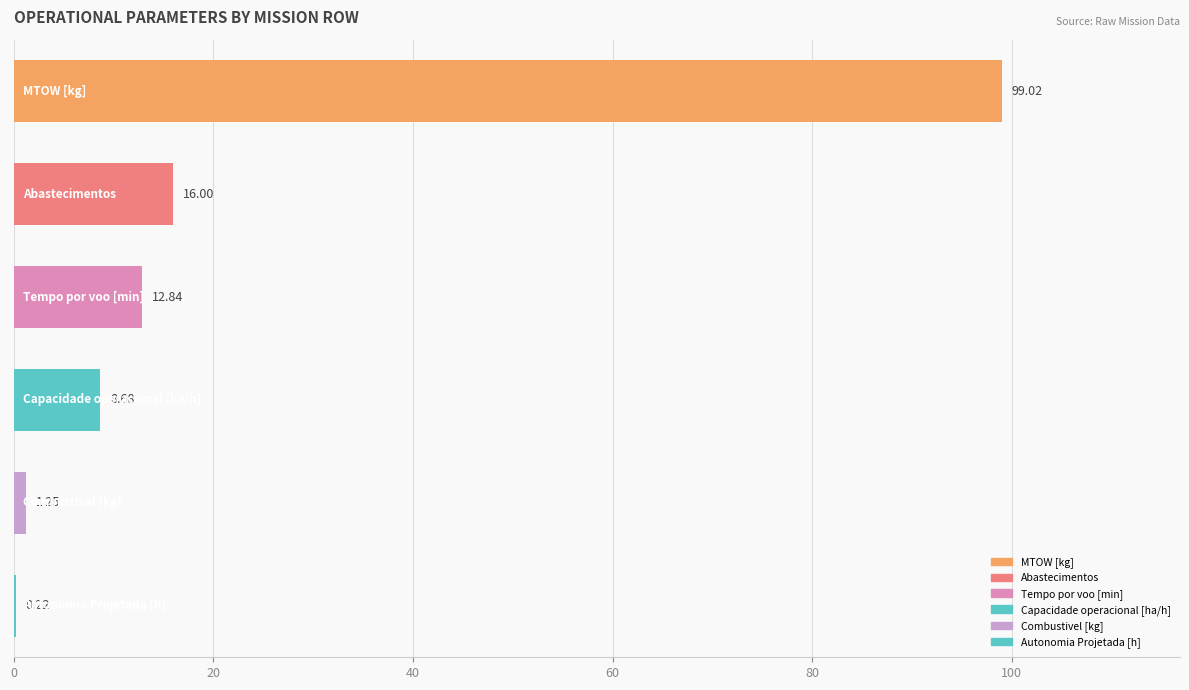

What is the sum of all values?

138.0